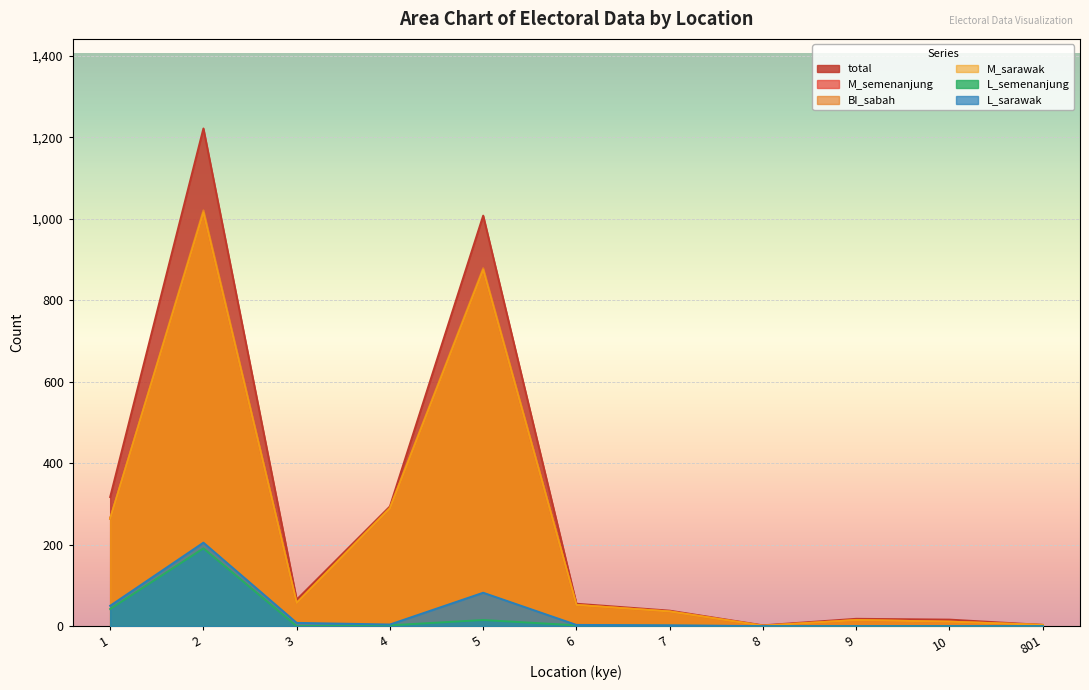

Reading left to right, extract all data points from this chart.

total: 1=317	2=1222	3=65	4=294	5=1008	6=55	7=38	8=2	9=18	10=16	801=3
M_semenanjung: 1=264	2=1016	3=57	4=289	5=875	6=52	7=36	8=1	9=15	10=11	801=3
BI_sabah: 1=264	2=1021	3=57	4=291	5=879	6=52	7=36	8=1	9=15	10=11	801=3
M_sarawak: 1=264	2=1016	3=57	4=289	5=875	6=52	7=36	8=1	9=15	10=11	801=3
L_semenanjung: 1=42	2=191	3=0	4=2	5=15	6=2	7=1	8=0	9=0	10=0	801=0
L_sarawak: 1=50	2=205	3=8	4=4	5=82	6=3	7=2	8=0	9=0	10=0	801=0